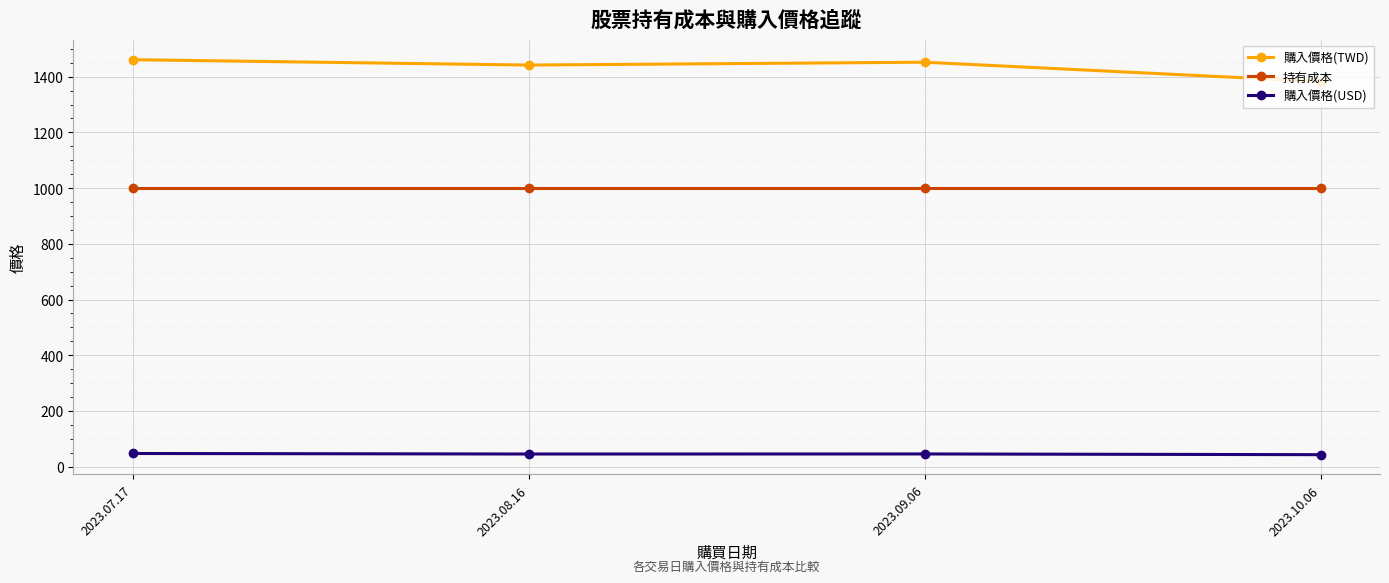

True or false: 購入價格(TWD) and 購入價格(USD) cross at least once.

False